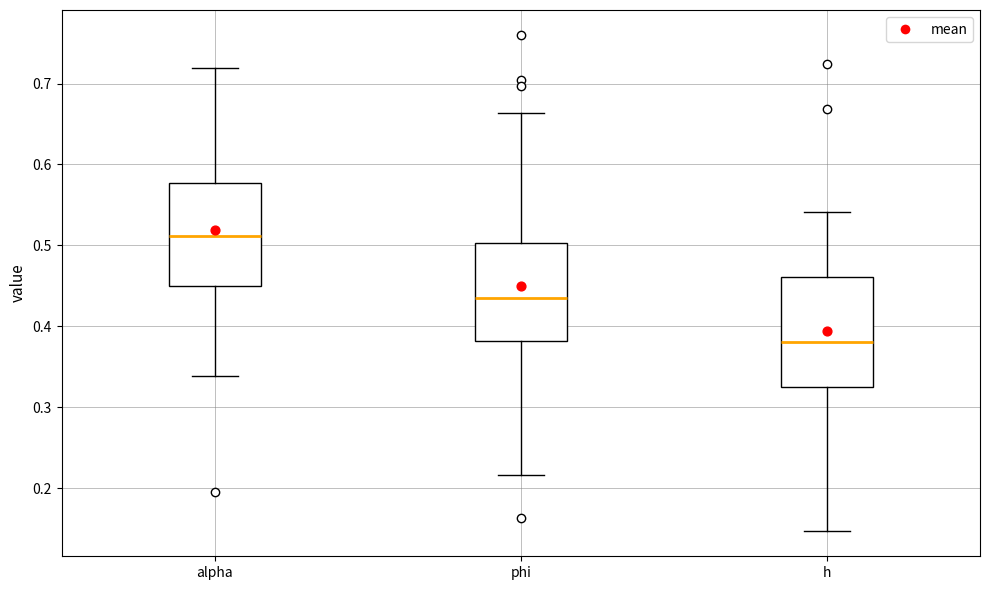

Reading left to right, read every box against the y-axis: the position of its median line, the range the box covers, and the ends of its whiskers. The values are not printed on the chart, so give them approximately, as read against the axis.

alpha: median 0.51, box 0.45 to 0.58, whiskers 0.34 to 0.72
phi: median 0.43, box 0.38 to 0.50, whiskers 0.22 to 0.66
h: median 0.38, box 0.32 to 0.46, whiskers 0.15 to 0.54